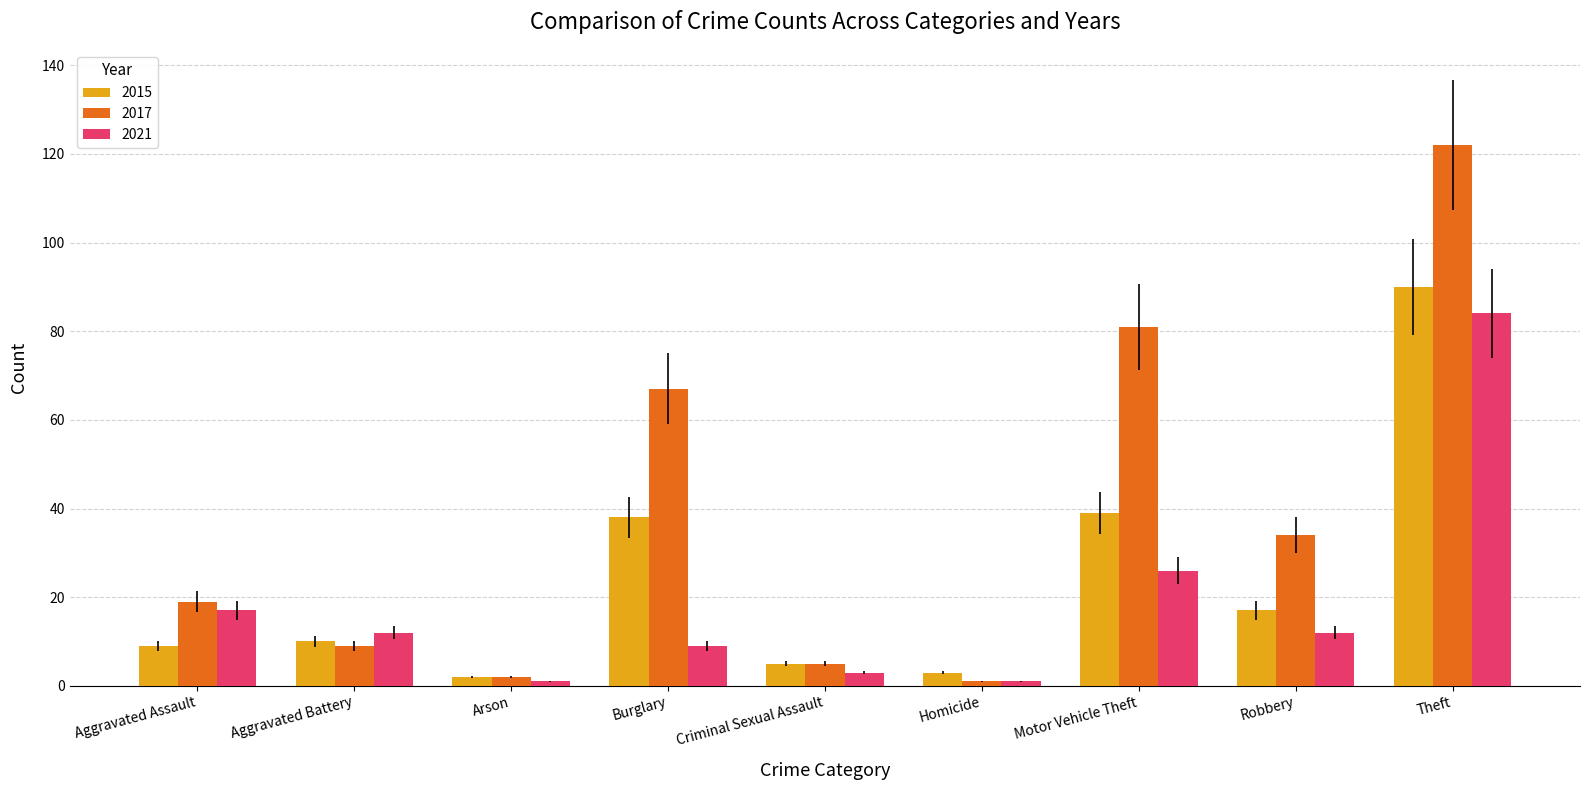

The 2015 series shows 90 at Theft. True or false?

True